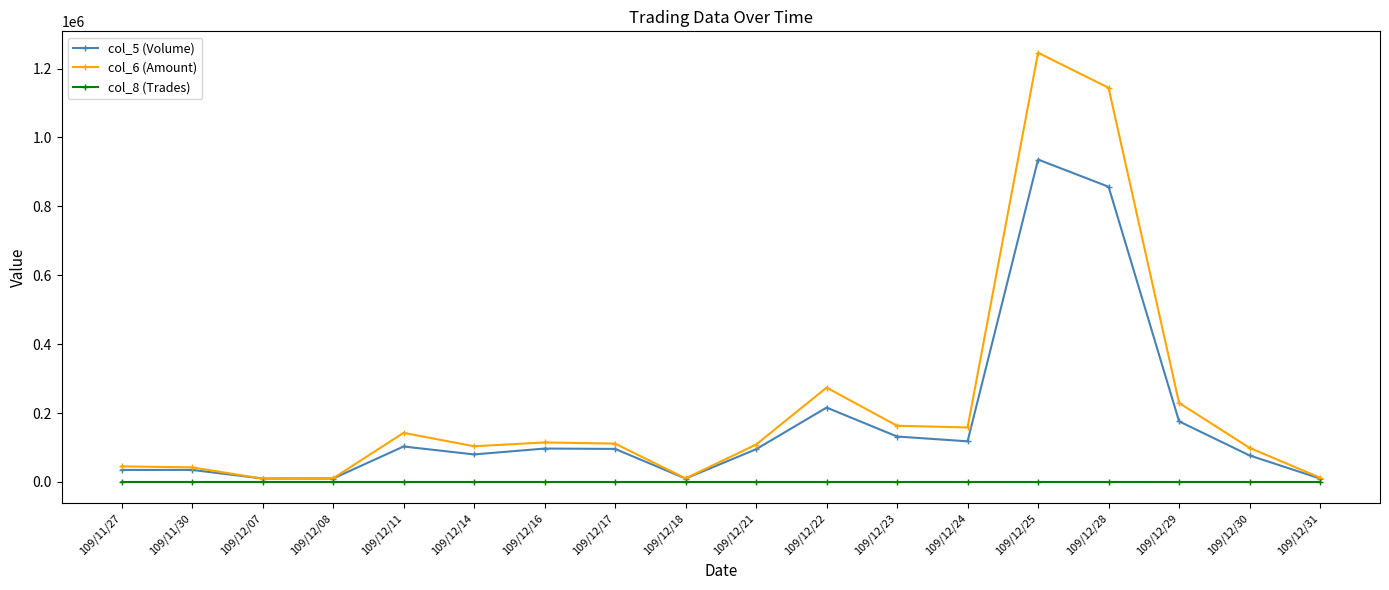

True or false: col_6 (Amount) has more than 1 points higher than both neighbors.

True